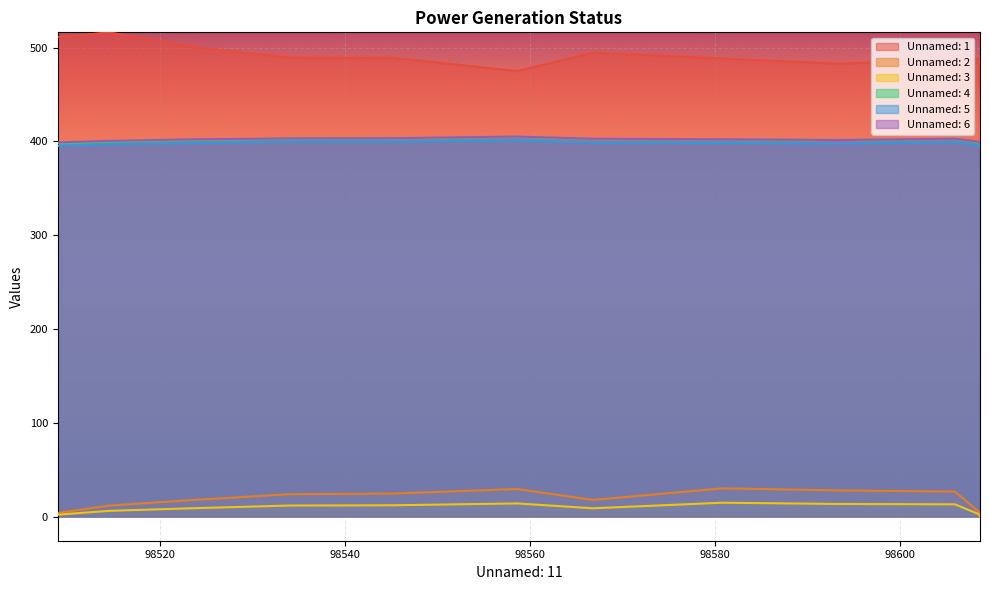

True or false: Unnamed: 4 and Unnamed: 5 cross at least once.

False